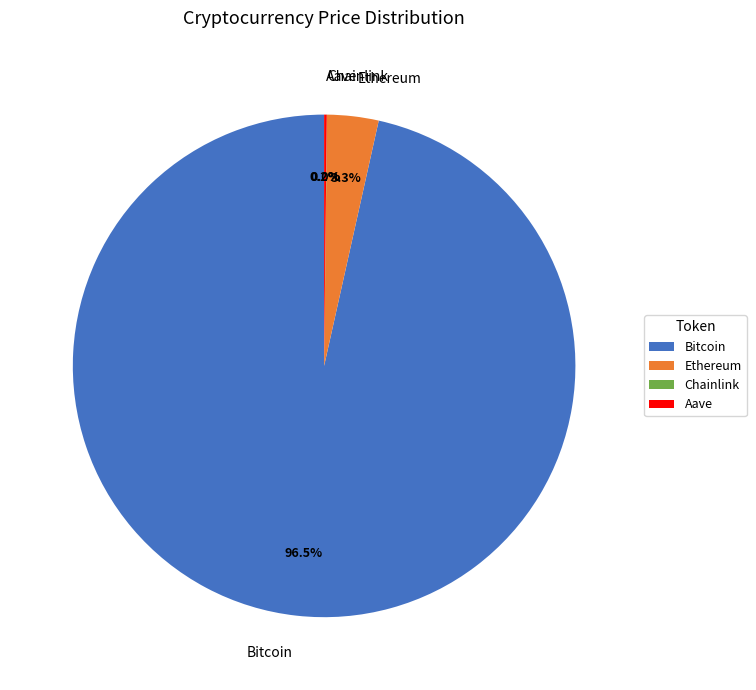

Which slice is the largest?

Bitcoin